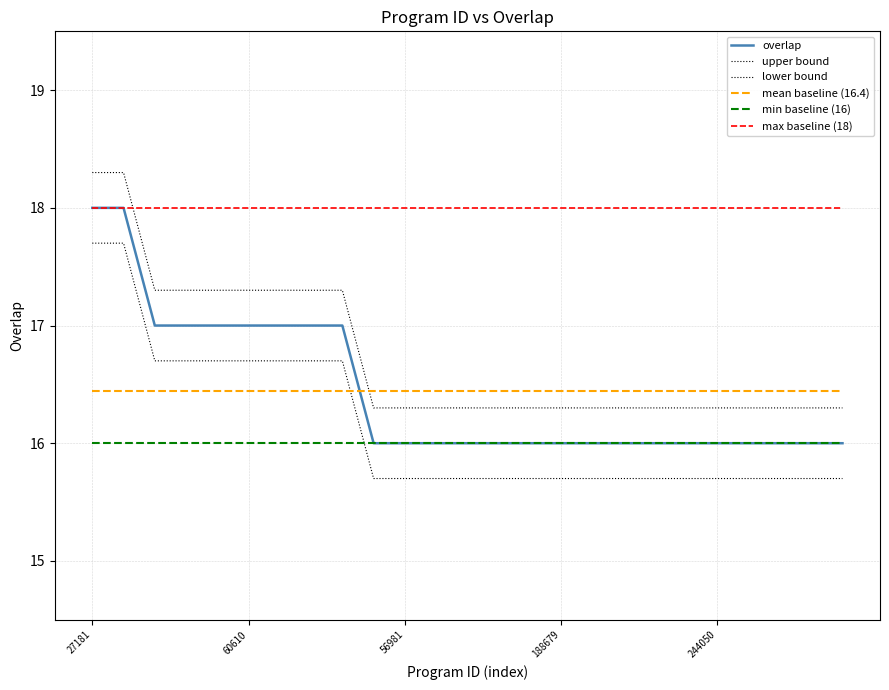

Does the chart have visible grid lines?

Yes